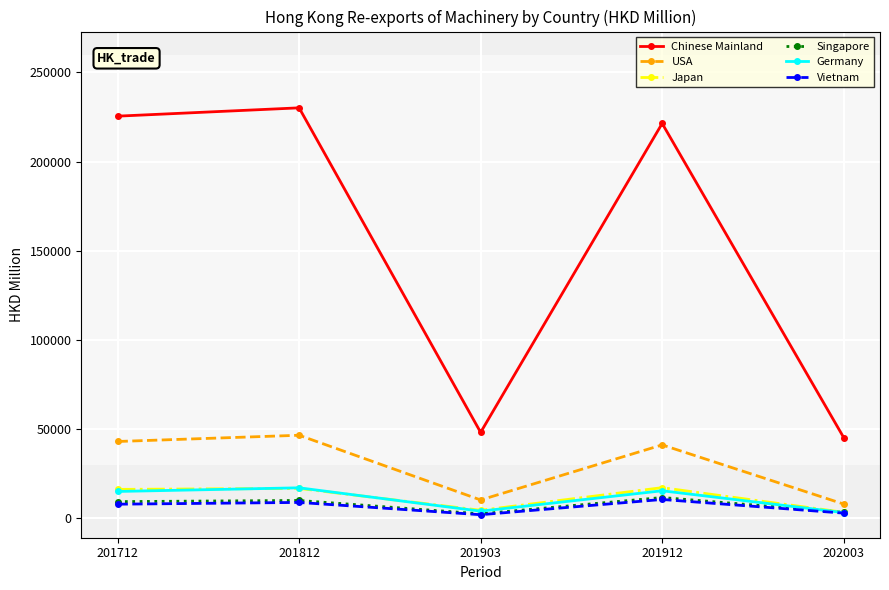

What is the maximum value shown in the chart?

230121.9